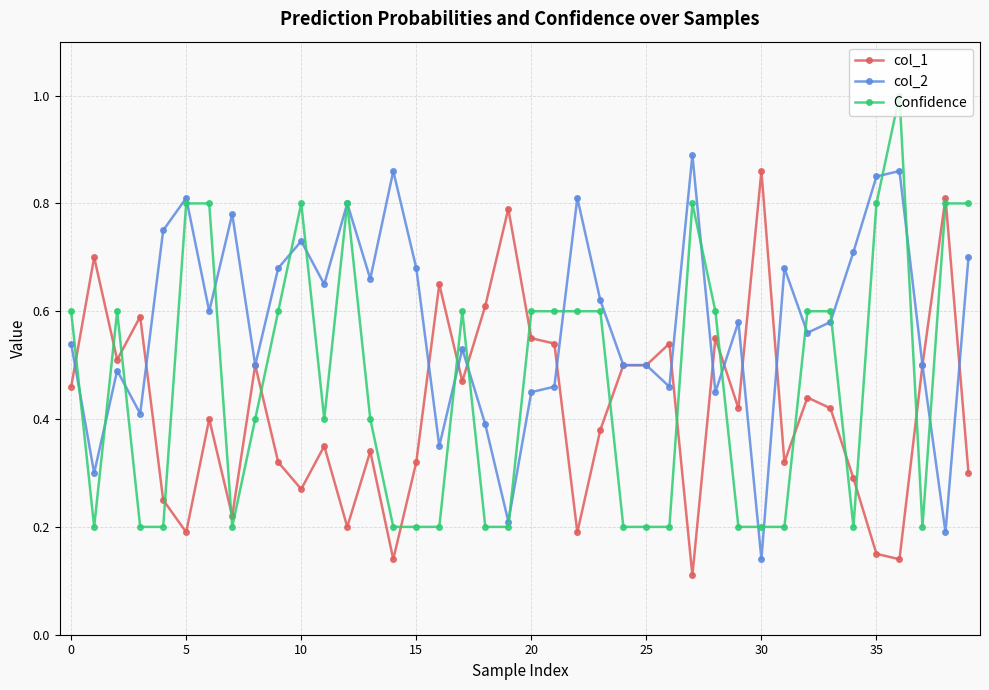

At how many categories does at least one series exceed 0?

40